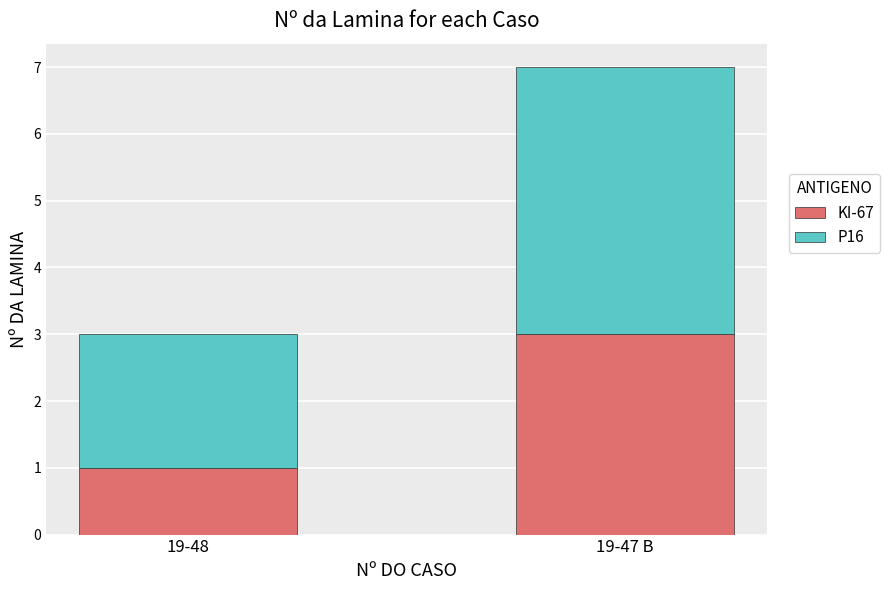

How many bars are there in total?

2